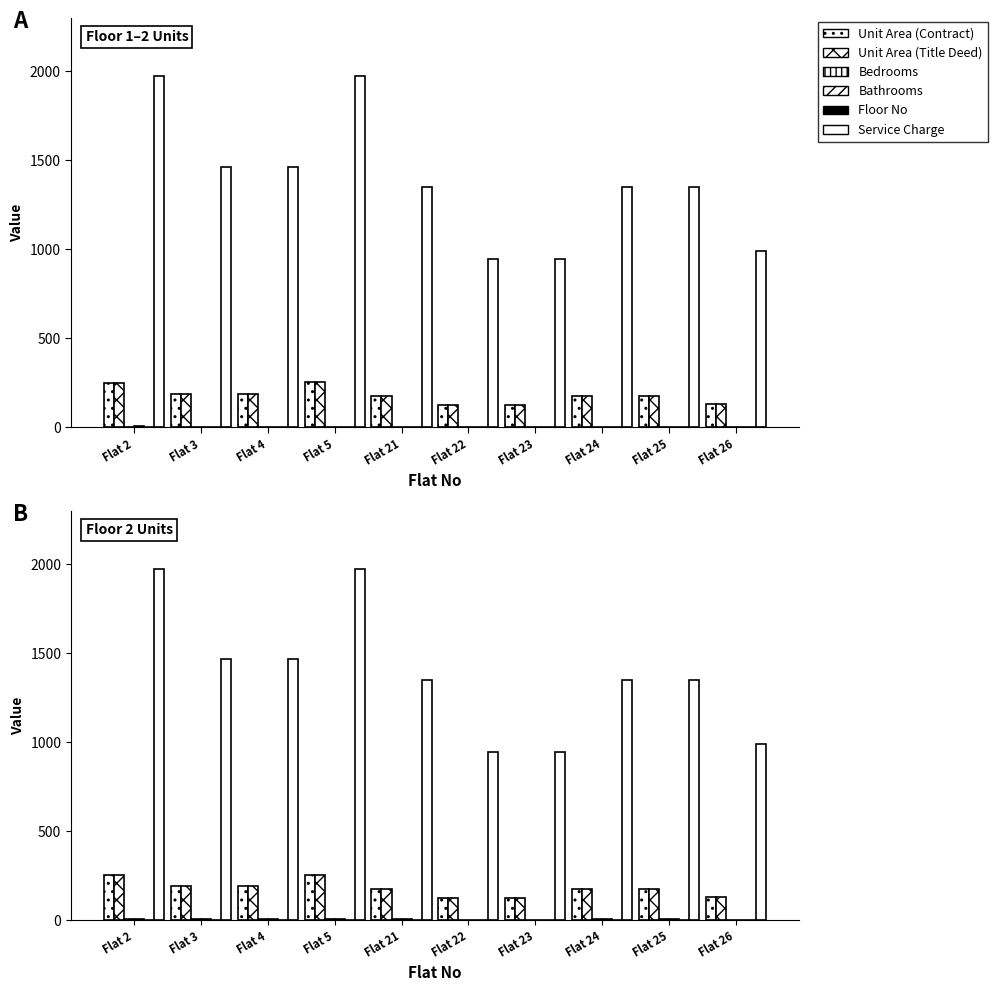

The Unit Area (Contract) series shows 173.5 at Flat 24. True or false?

True